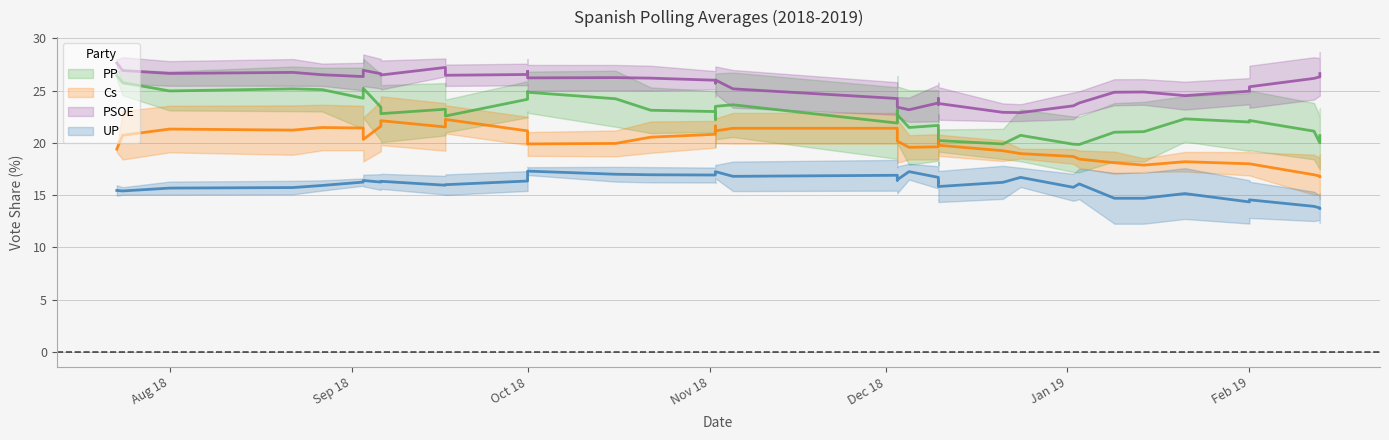

How many lines are shown in the chart?

4